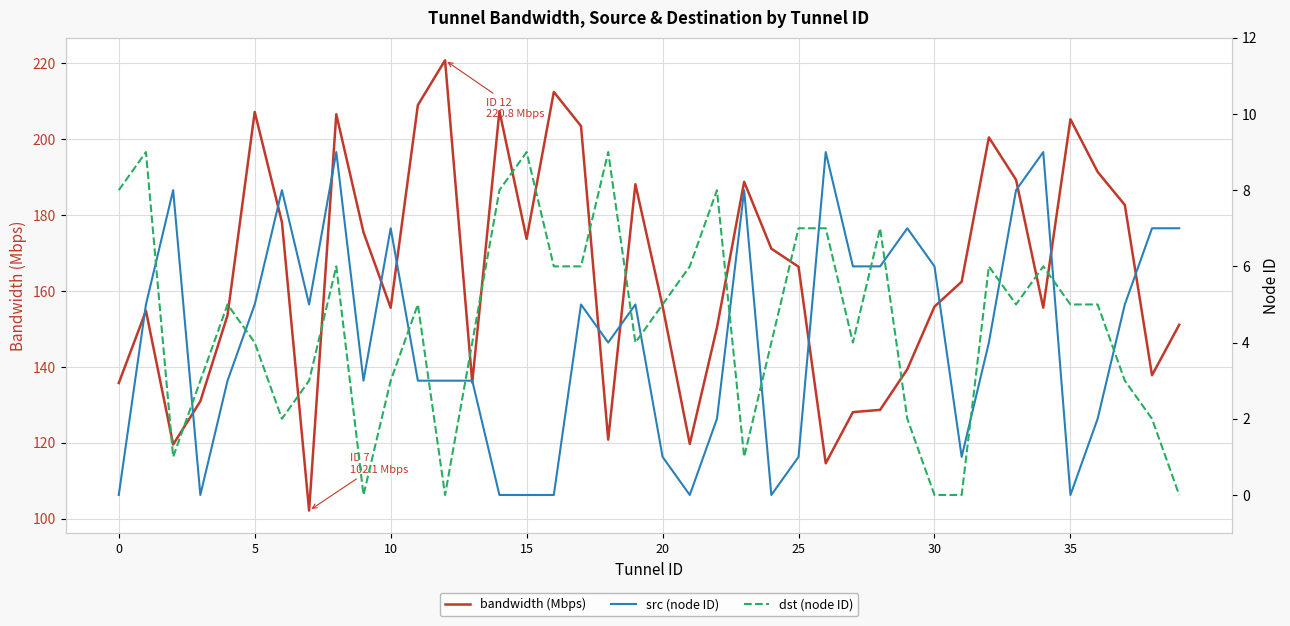

What is the label of the 13th point from the right?

27